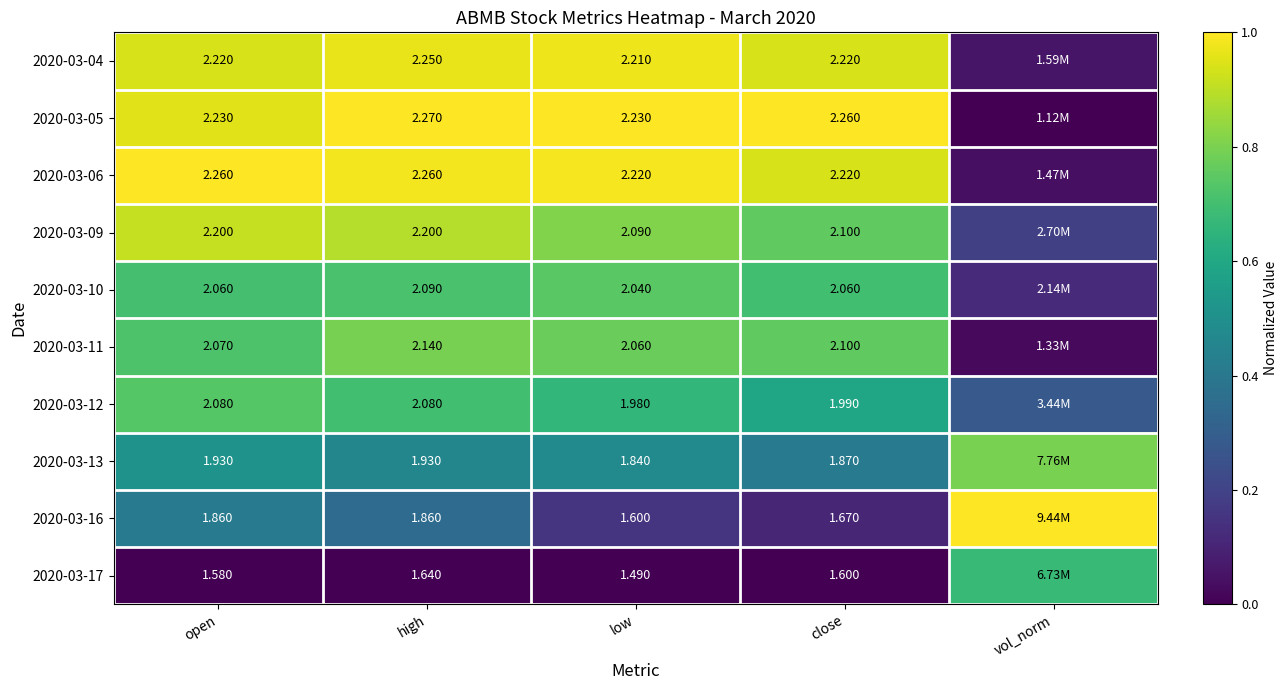

Between open and vol_norm, which is larger?

open